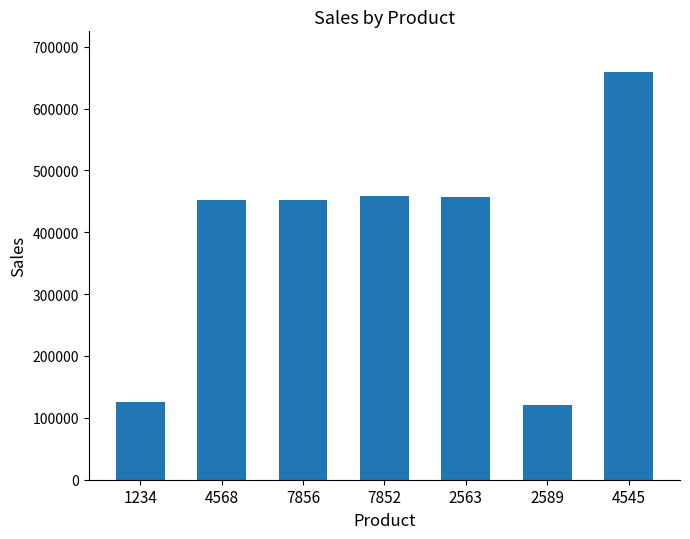

What position from the left is 7852?

4